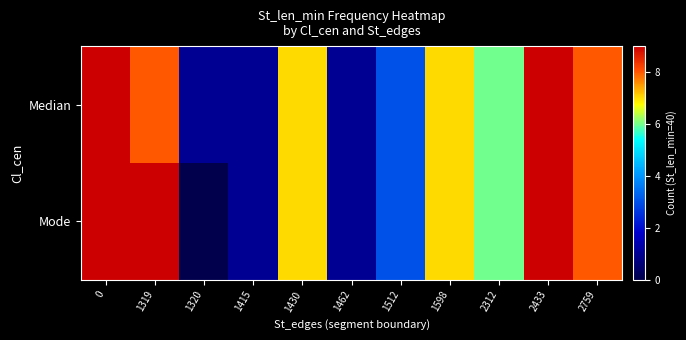

What is the maximum value shown in the chart?

9